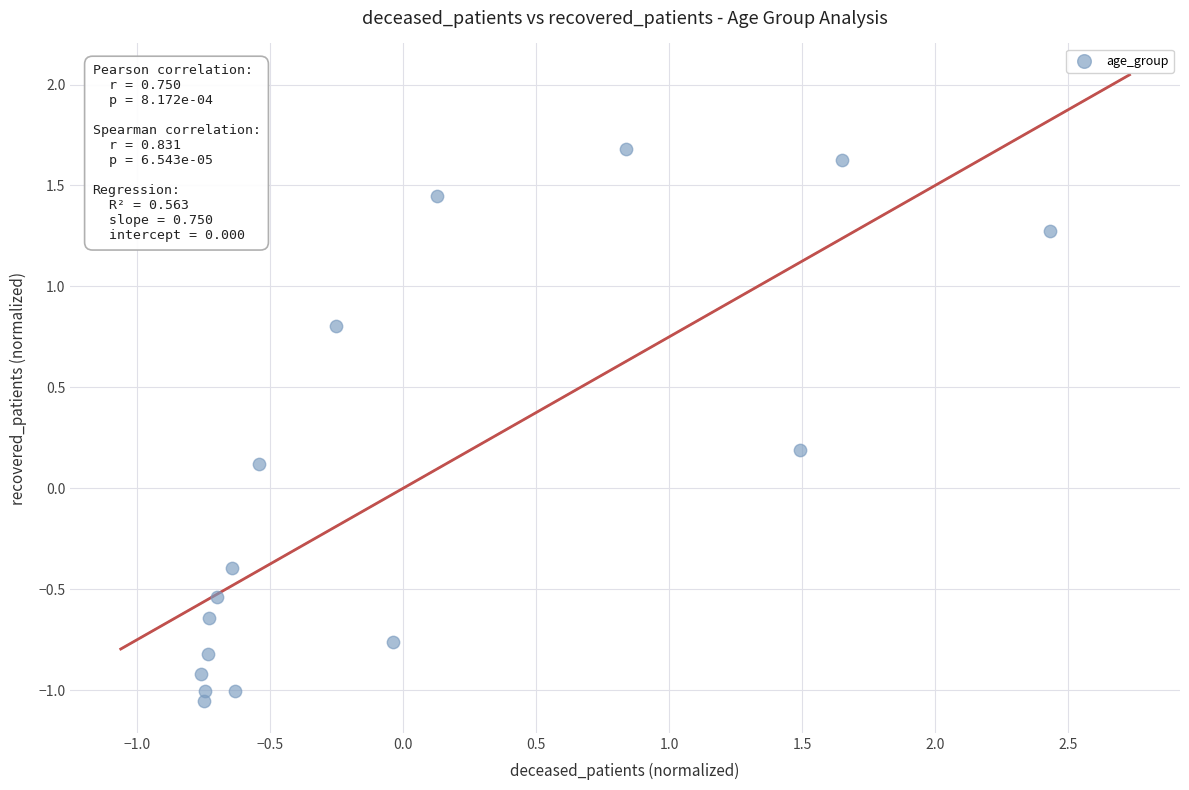

What is the range of X values (max minus min)?

3.2